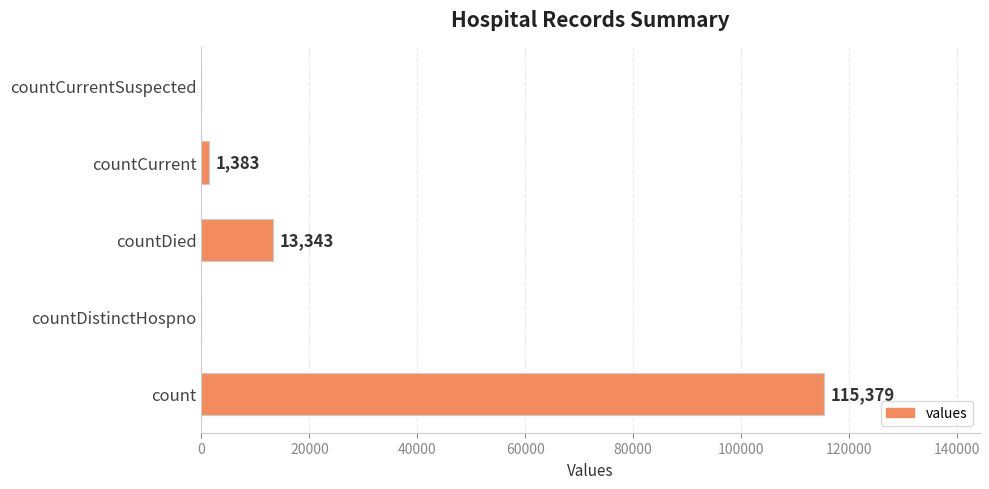

Between countCurrent and countCurrentSuspected, which is larger?

countCurrent